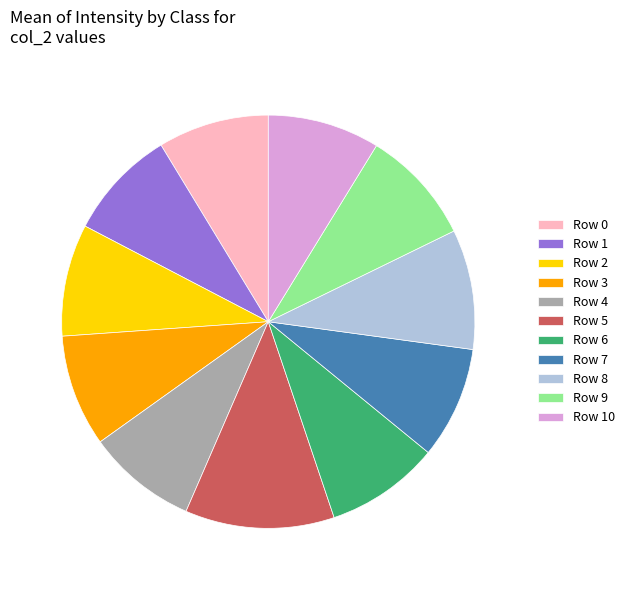

Count the number of slices in the pie.

11